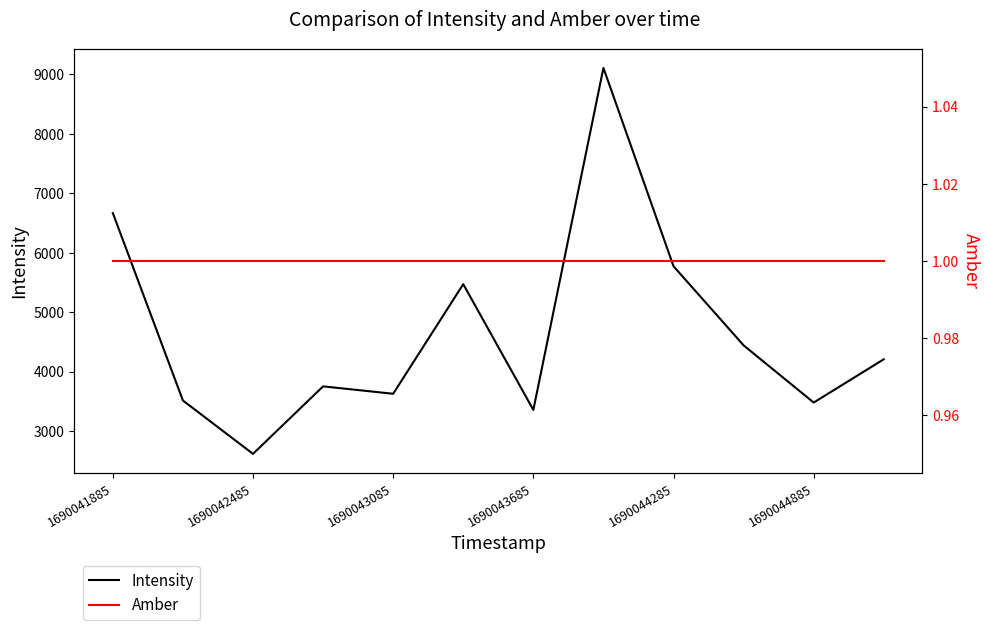

True or false: Intensity has more than 2 interior local peaks.

True